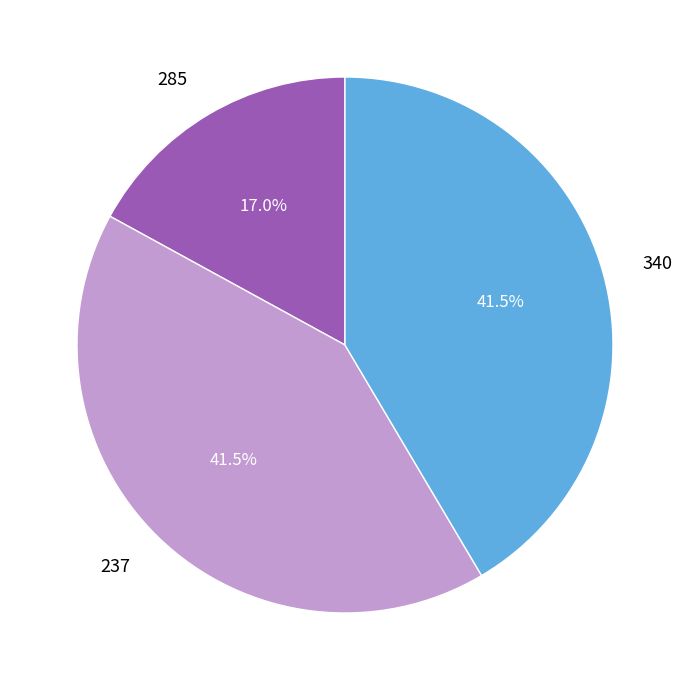

What percentage do 340 and 285 together represent?

58.5%